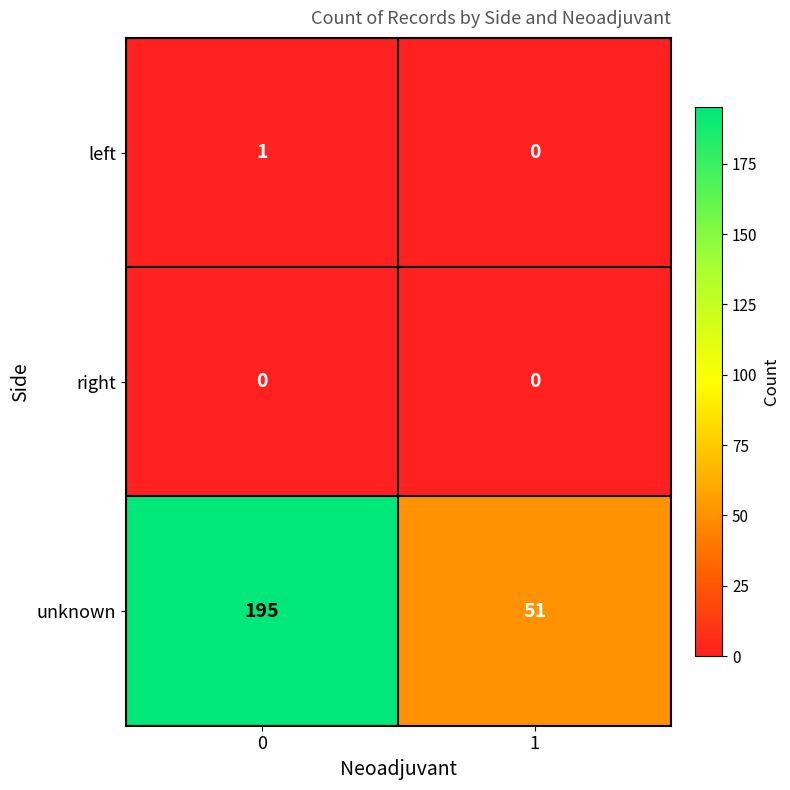

Reading left to right, transcribe all the data shown in this chart.

left: 0=1	1=0
right: 0=0	1=0
unknown: 0=195	1=51